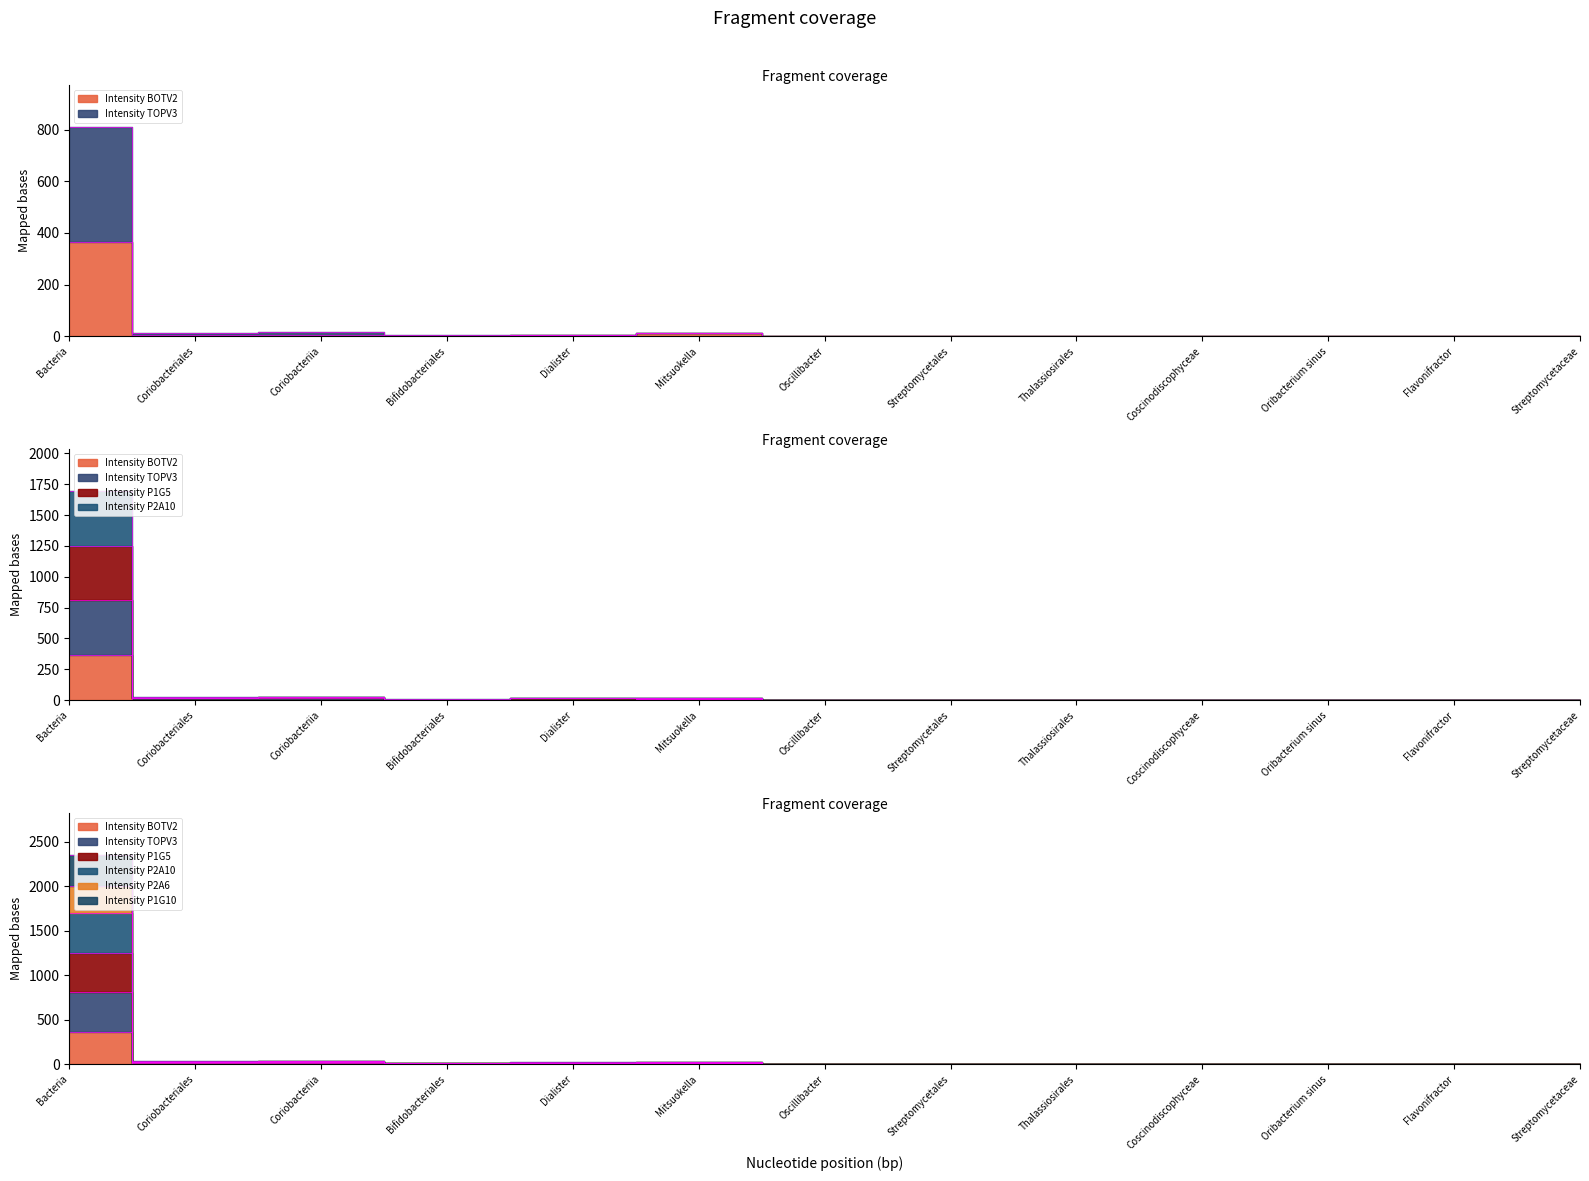

True or false: Intensity P2A6 and Intensity P1G5 intersect in this chart.

False